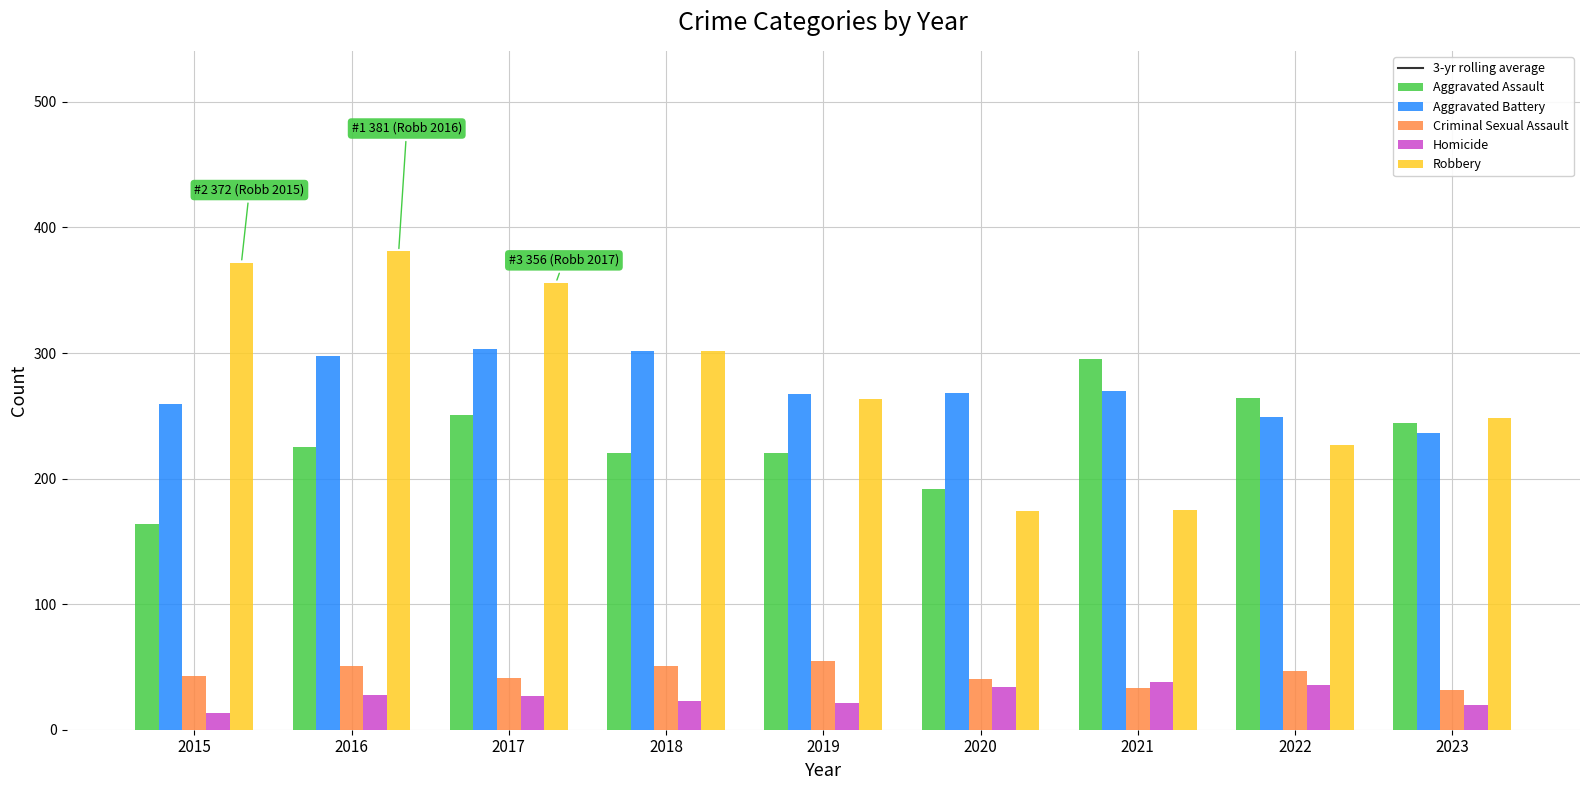

Which category has the lowest value in the Aggravated Battery series?

2023